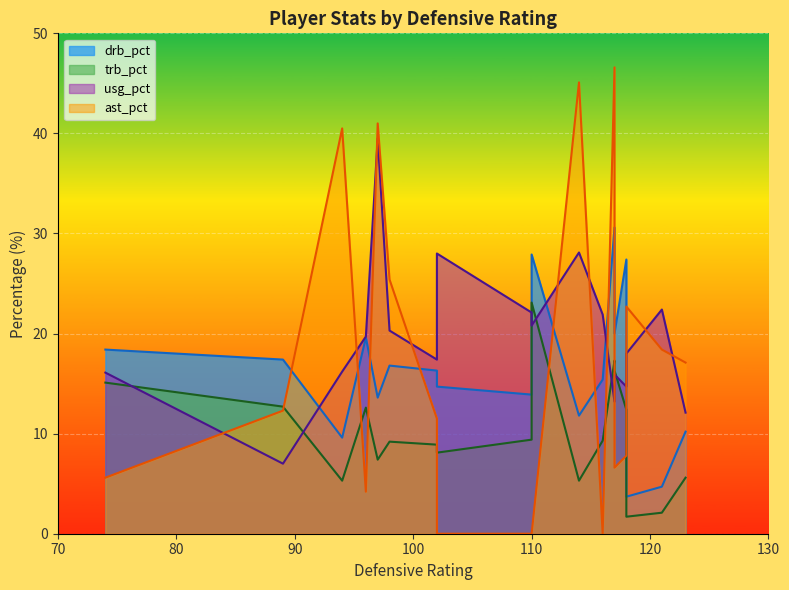

Which series has the widest spread of values?

ast_pct